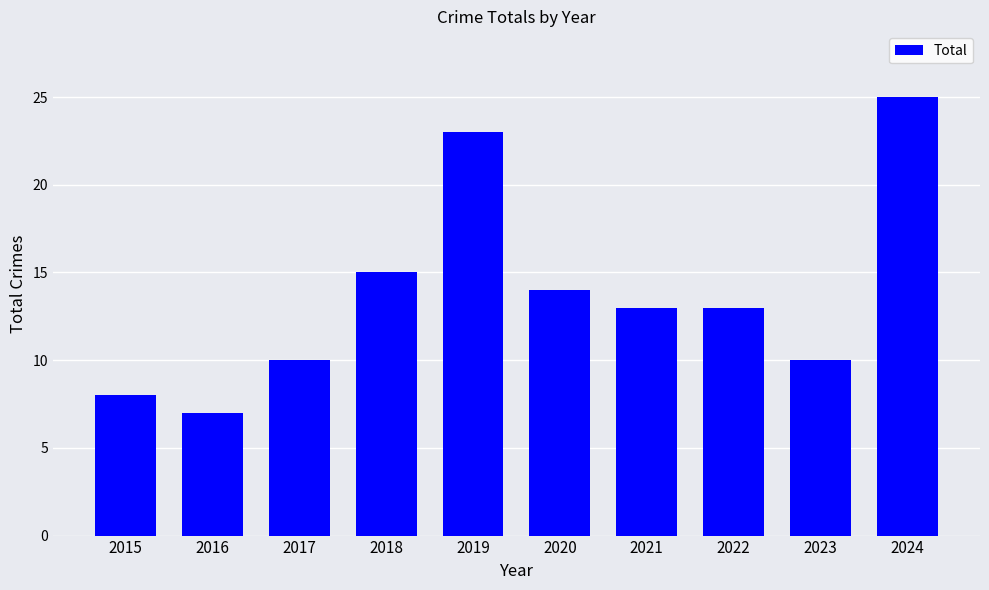

What is the value of the 1st bar from the left?

8